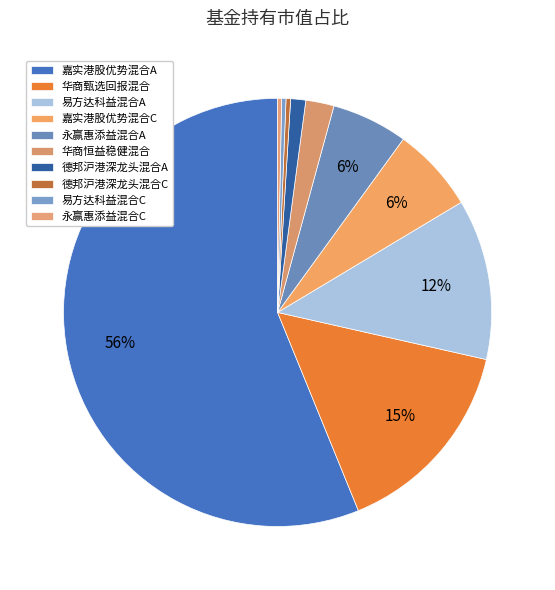

Which slice represents more than half of the pie?

嘉实港股优势混合A